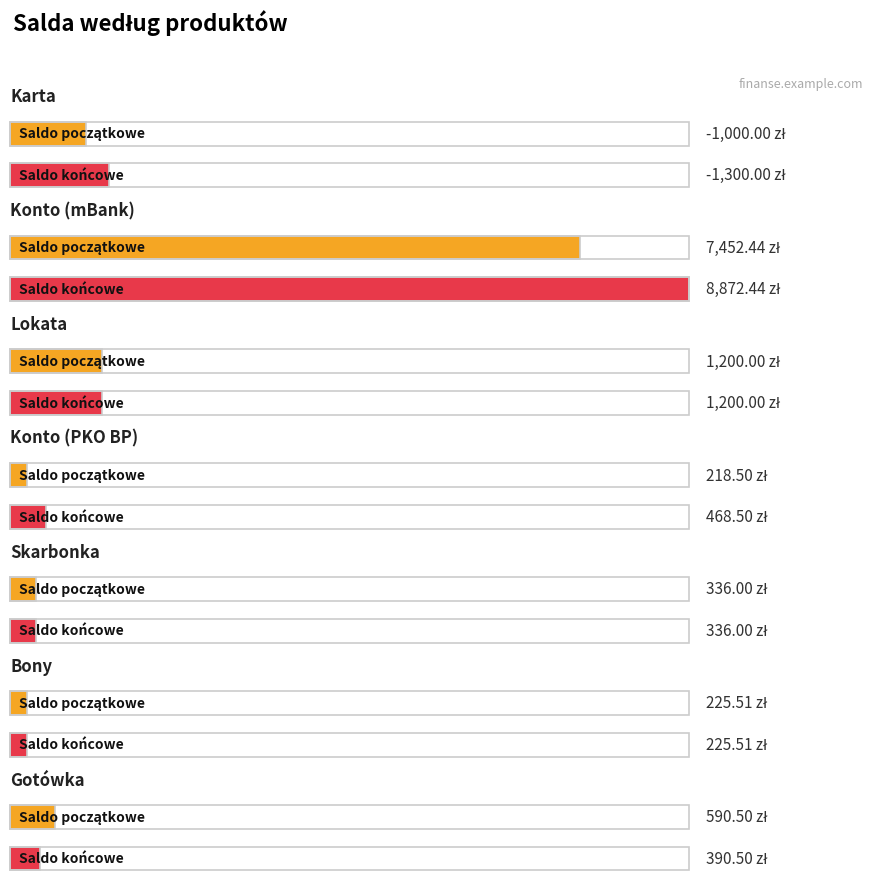

What is the value of the Saldo końcowe bar at the 6th from the left?

225.5